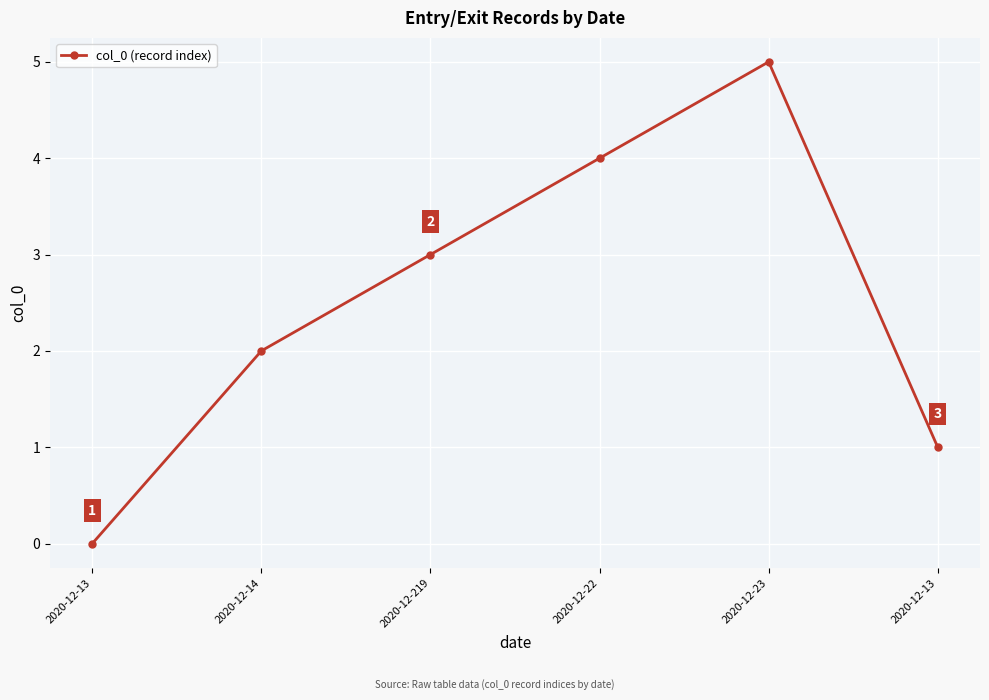

Count the number of data series in this chart.

1